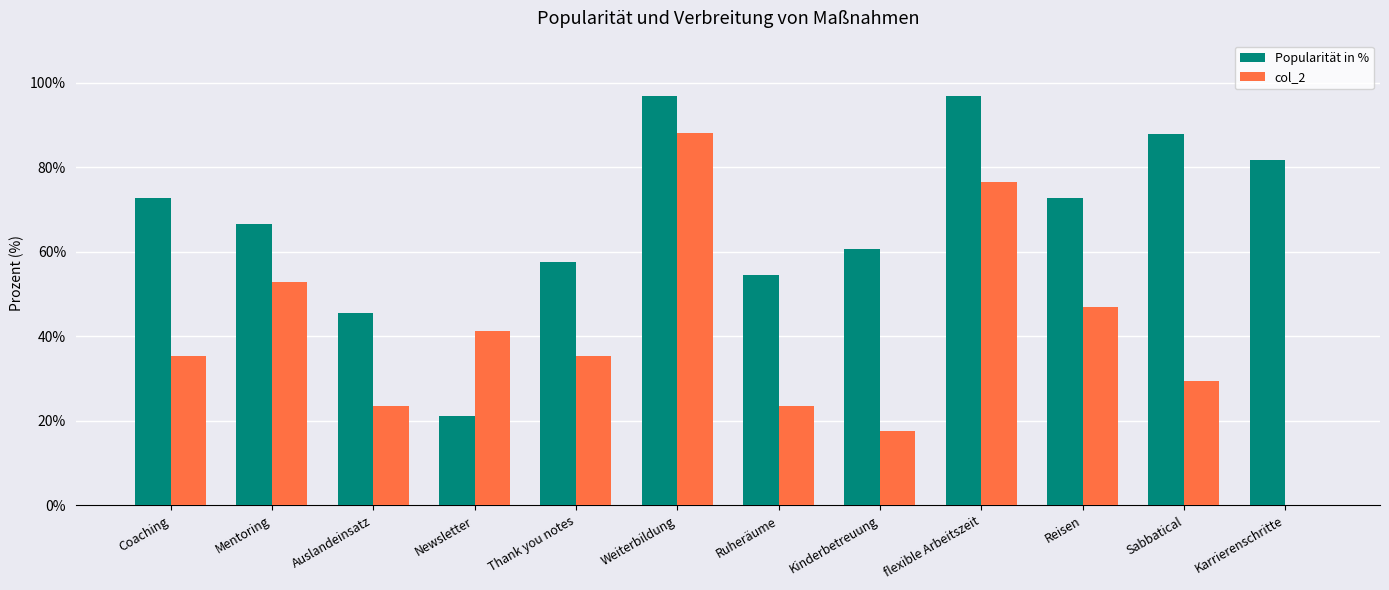

What is the greatest value displayed?

97.0